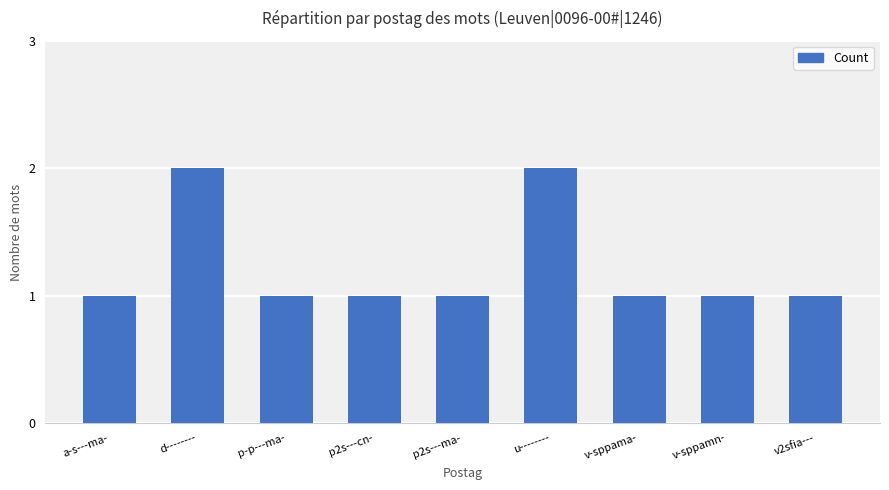

What is the difference between the maximum and minimum values?

1